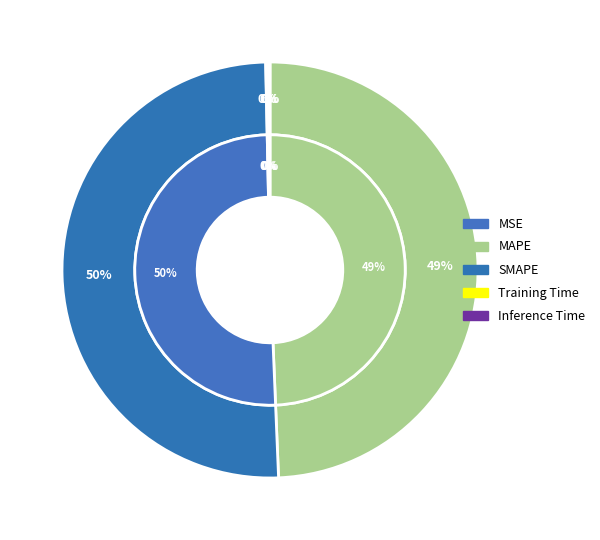

To the nearest percent, what percentage of the pie is SMAPE?

50%